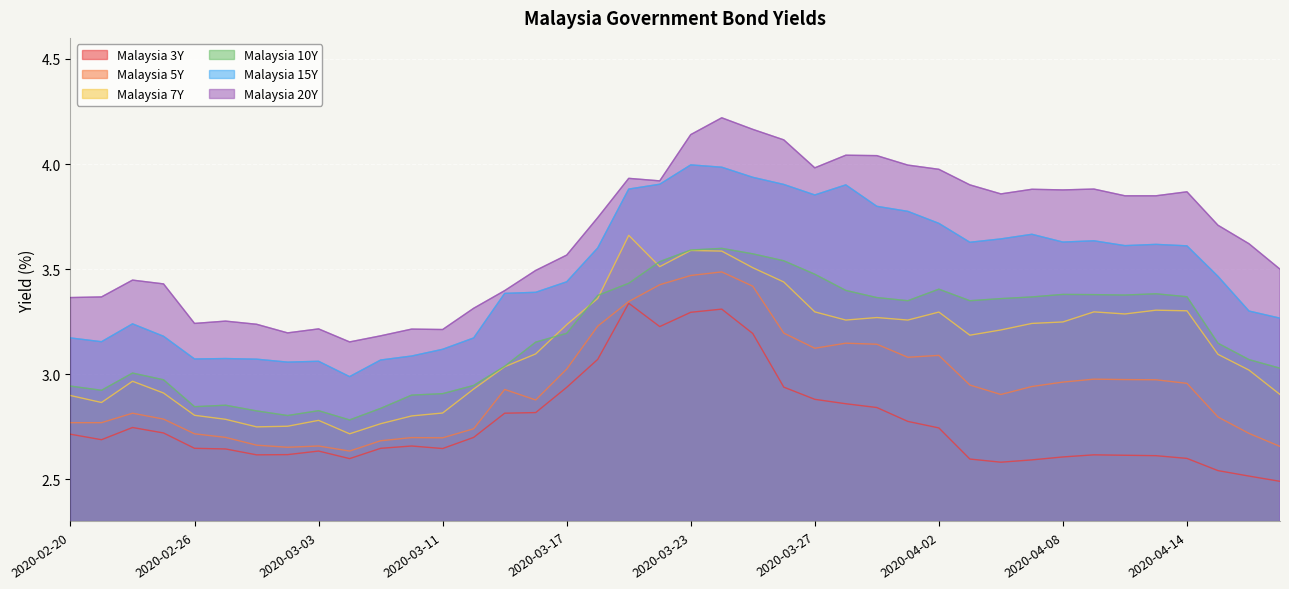

What are all the series names shown in the legend?

Malaysia 3Y, Malaysia 5Y, Malaysia 7Y, Malaysia 10Y, Malaysia 15Y, Malaysia 20Y